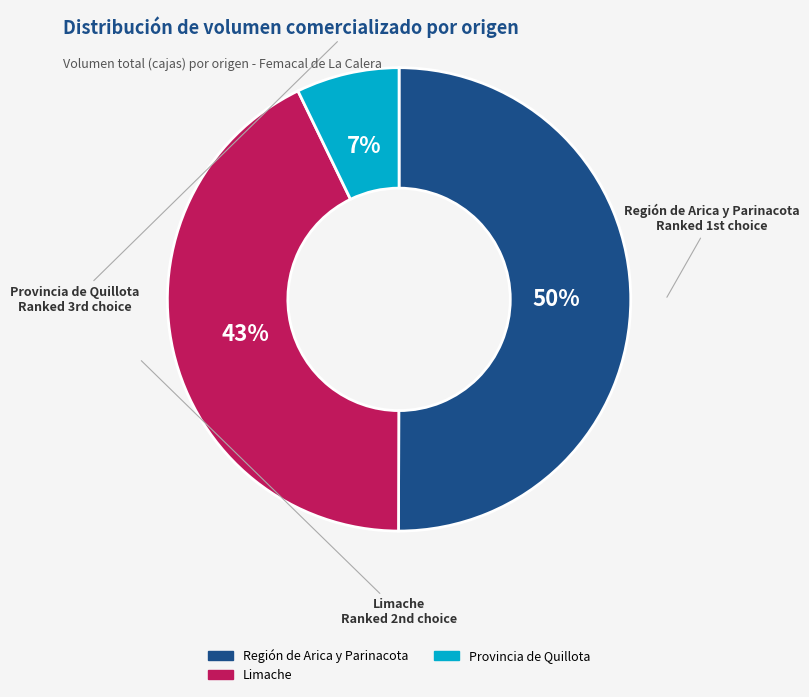

To the nearest percent, what is the difference between the largest and smallest slice percentages?

43%